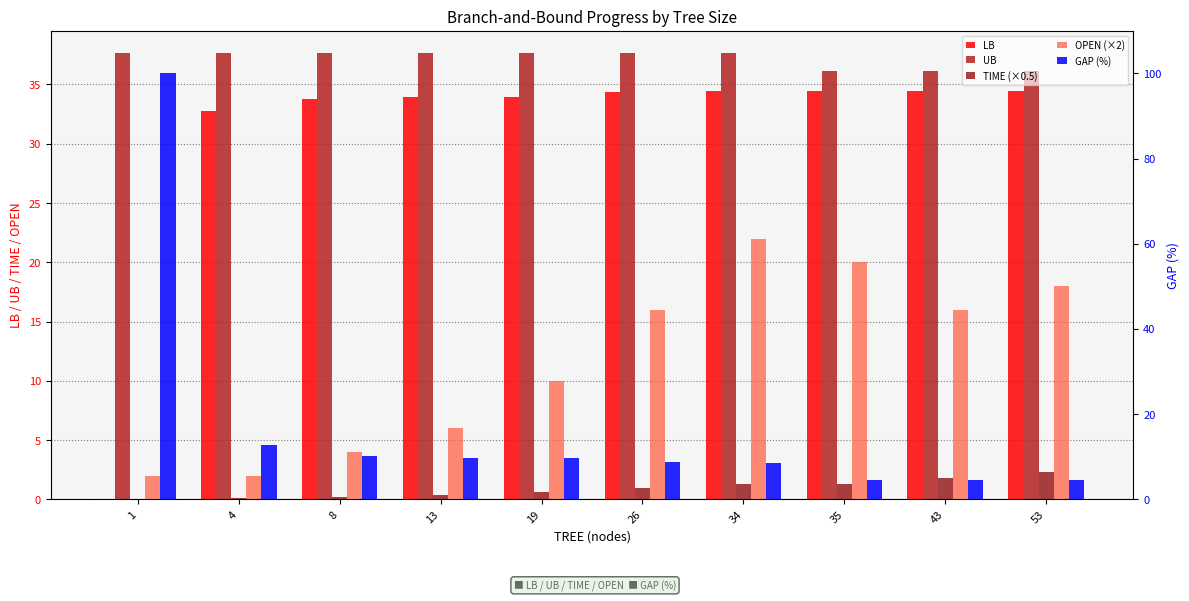

Reading left to right, list all the values displayed in this chart.

LB: 0.0	32.8	33.8	34.0	34.0	34.4	34.5	34.5	34.5	34.5
UB: 37.6	37.6	37.6	37.6	37.6	37.6	37.6	36.1	36.1	36.1
TIME (×0.5): 0.0	0.1	0.2	0.4	0.6	0.9	1.3	1.3	1.8	2.3
OPEN (×2): 2.0	2.0	4.0	6.0	10.0	16.0	22.0	20.0	16.0	18.0
GAP (%): 100.0	12.9	10.2	9.8	9.8	8.7	8.4	4.5	4.5	4.5